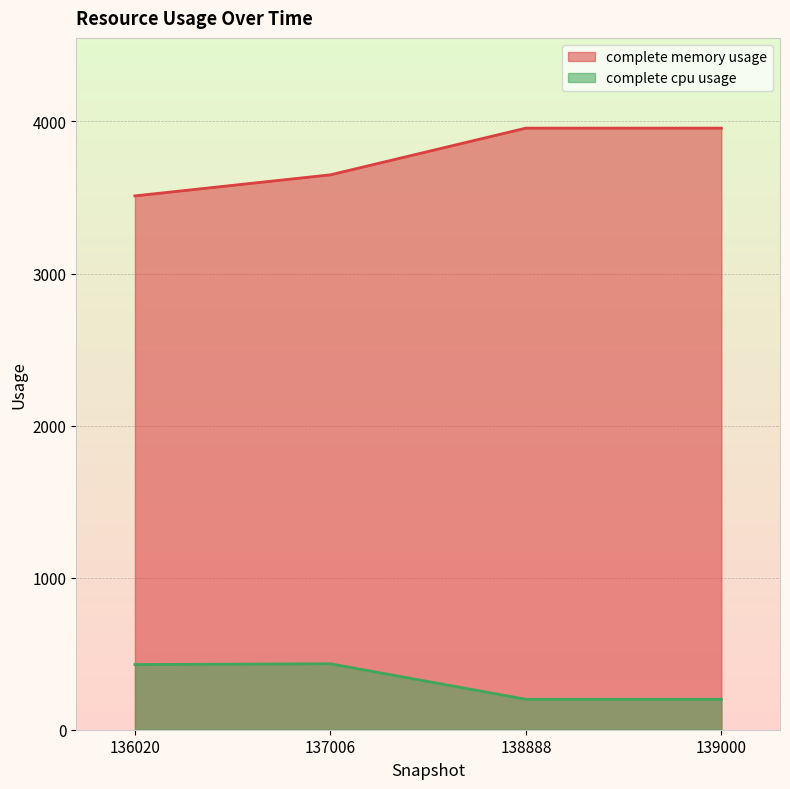

Which label corresponds to the smallest value in the chart?

138888